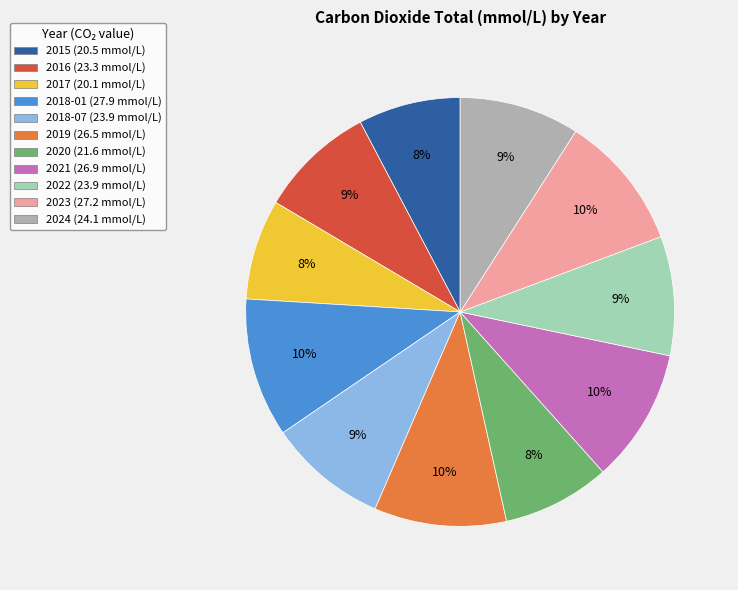

Is the sum of 2018-07 (23.9 mmol/L) and 2015 (20.5 mmol/L) greater than half?

No